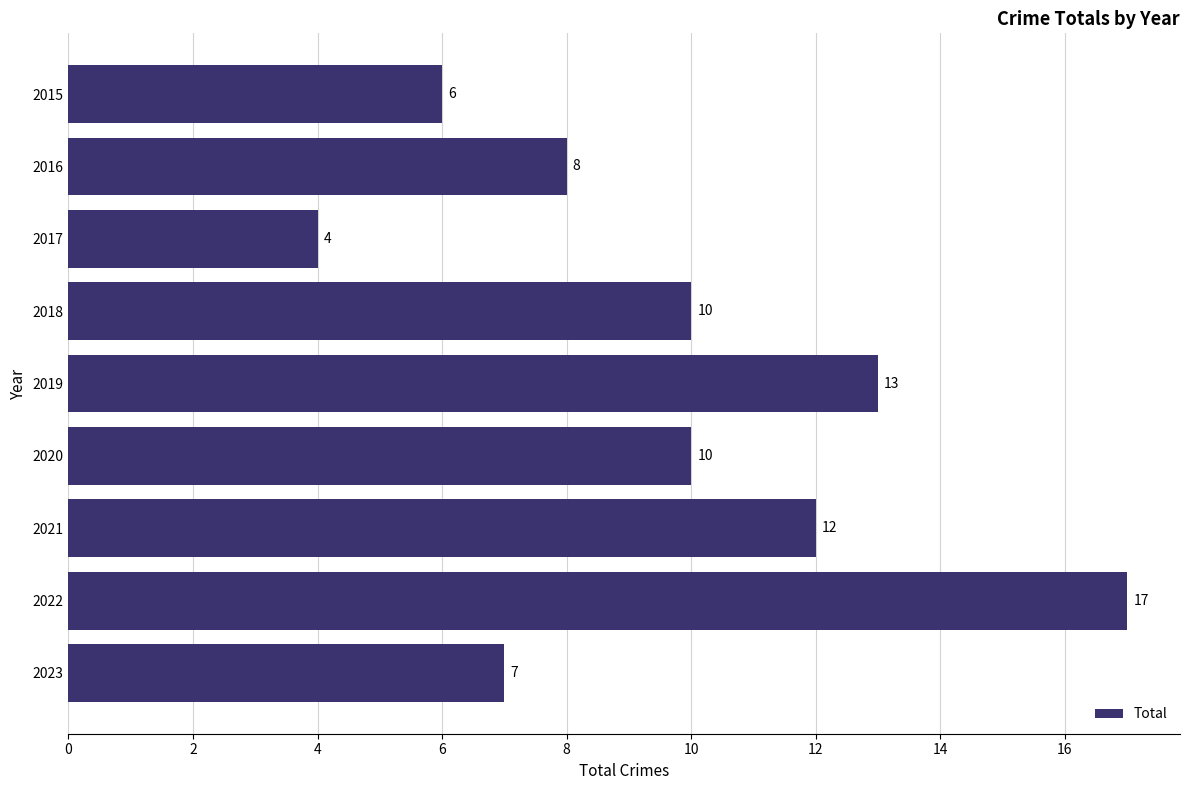

What is the difference between the maximum and minimum values?

13